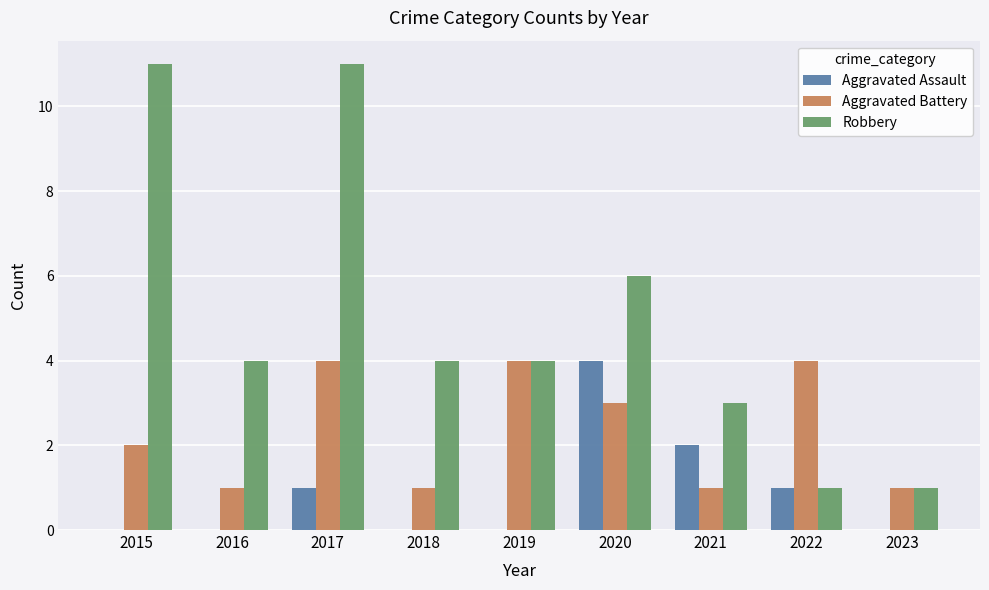

What is the sum of all Robbery values?

45